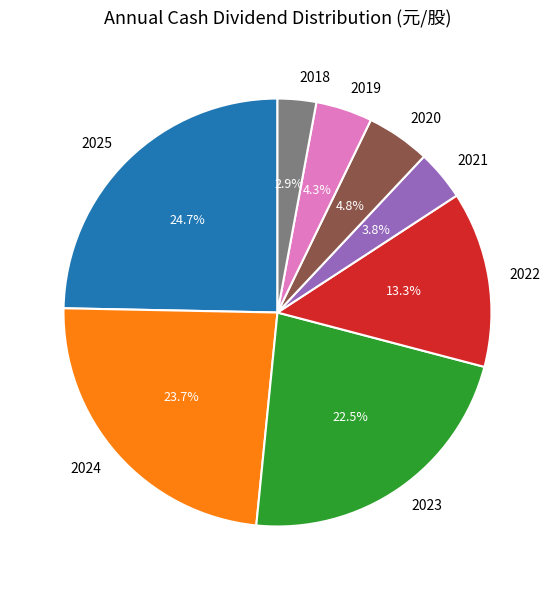

To the nearest percent, what portion does 2018 represent?

3%